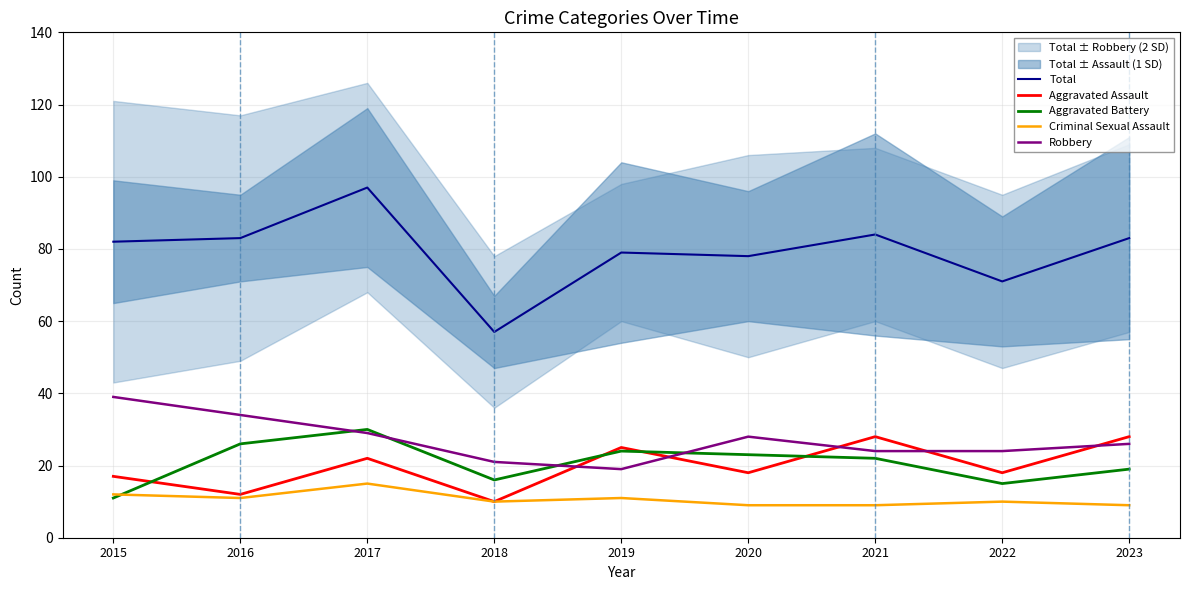

Which series has the widest spread of values?

Total